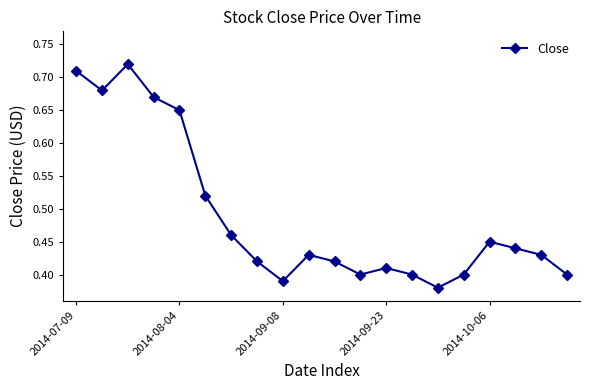

How many interior local valleys (lower than both neighbors) does the data have?

4